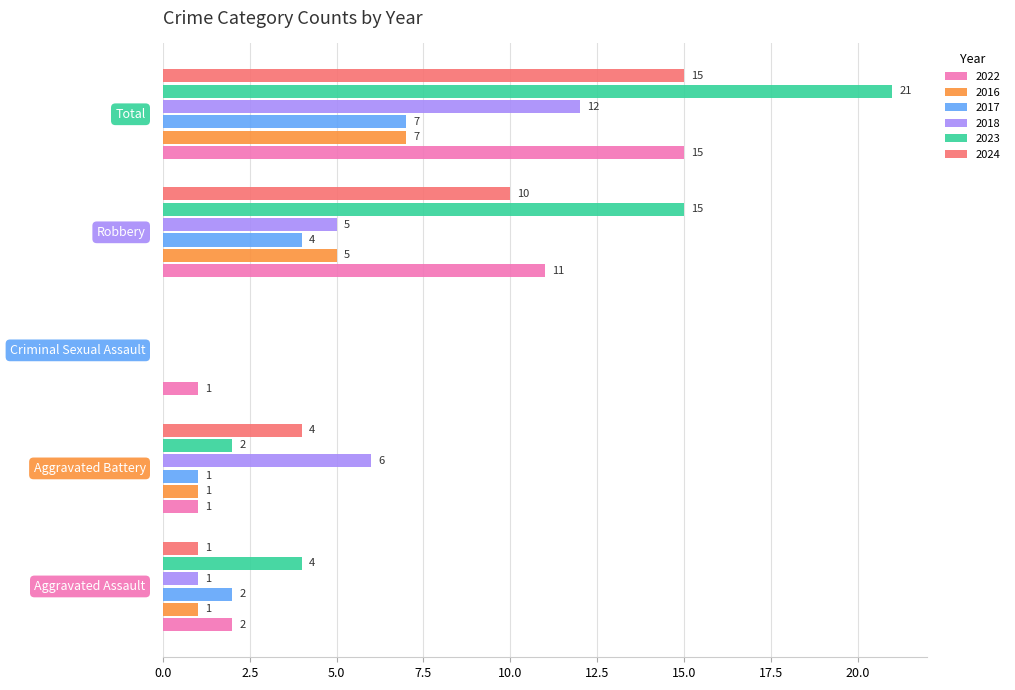

Which series has the largest total across all categories?

2023